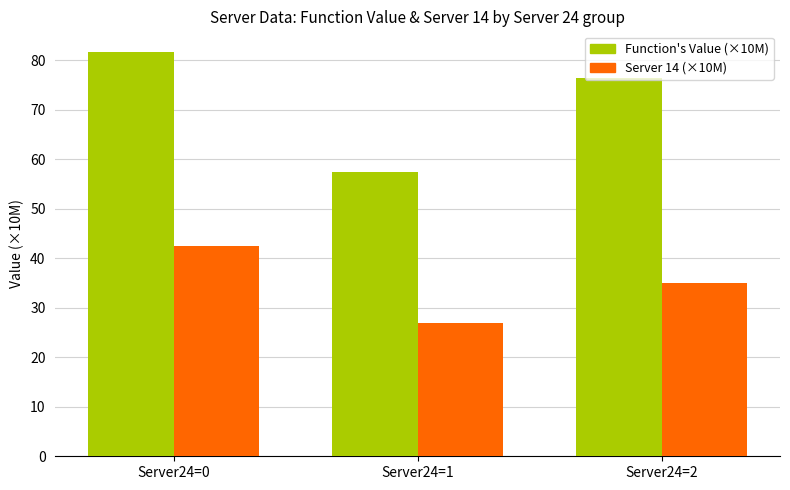

Reading left to right, extract all data points from this chart.

Function's Value (×10M): 81.7	57.4	76.3
Server 14 (×10M): 42.5	26.9	35.0